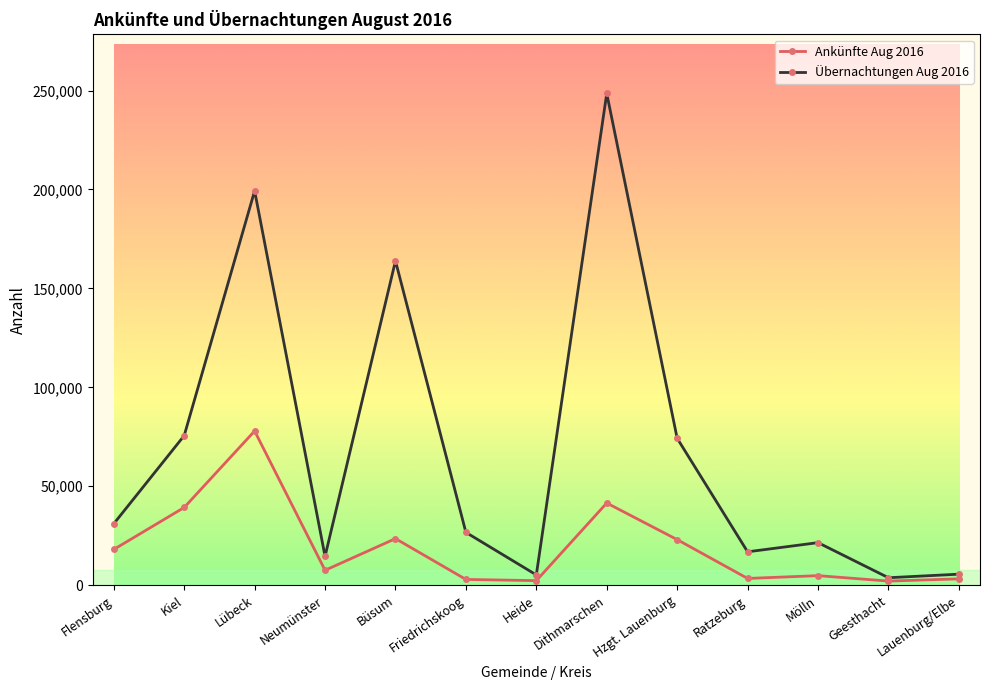

Which series has the largest total across all categories?

Übernachtungen Aug 2016